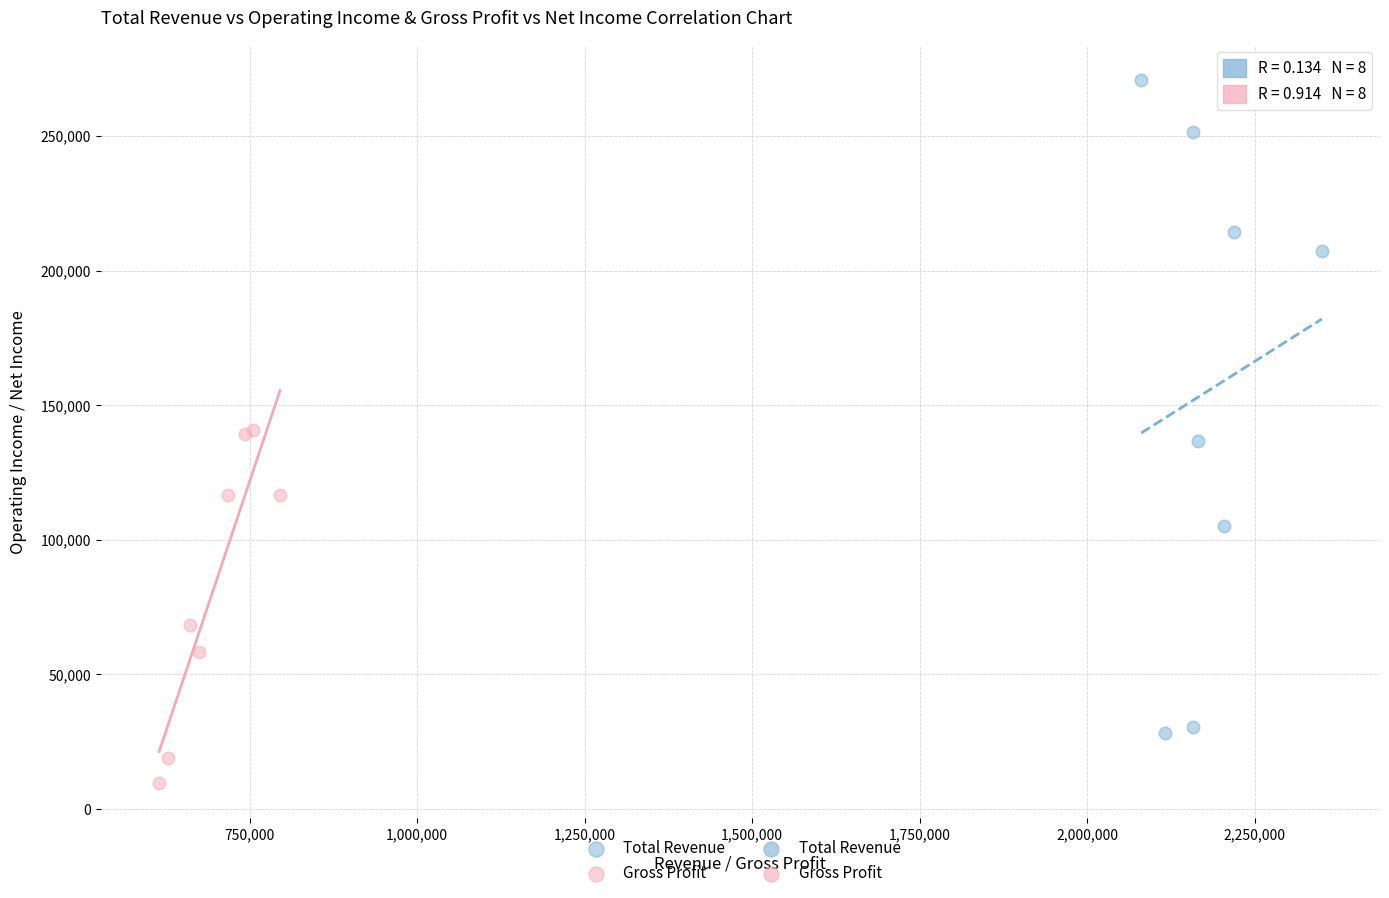

Which series has the widest spread of Y values?

Total Revenue